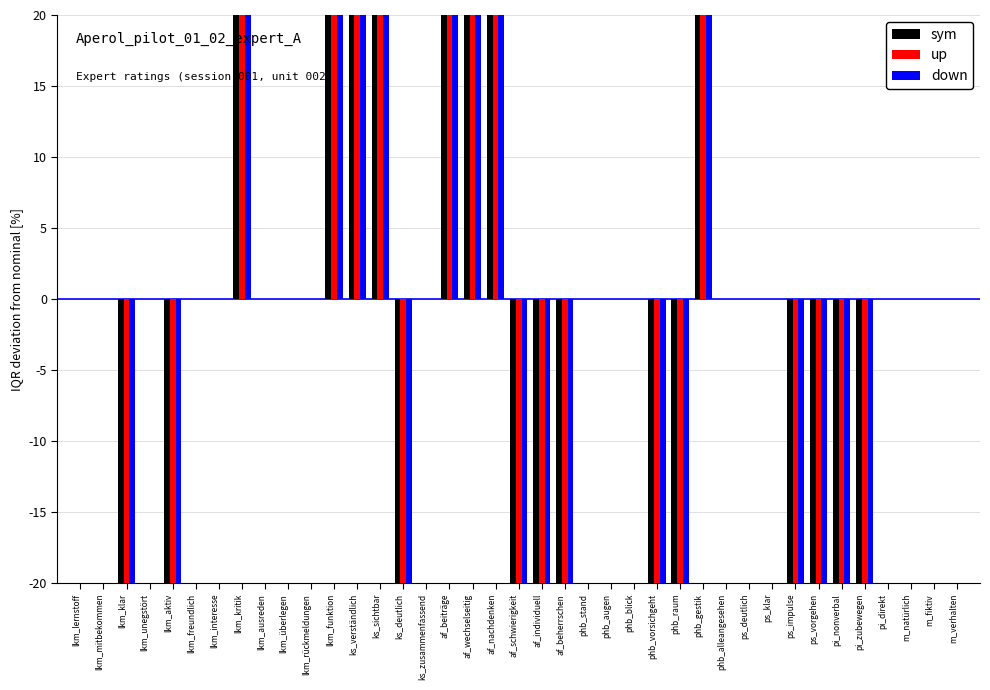

How many series are shown in this chart?

3